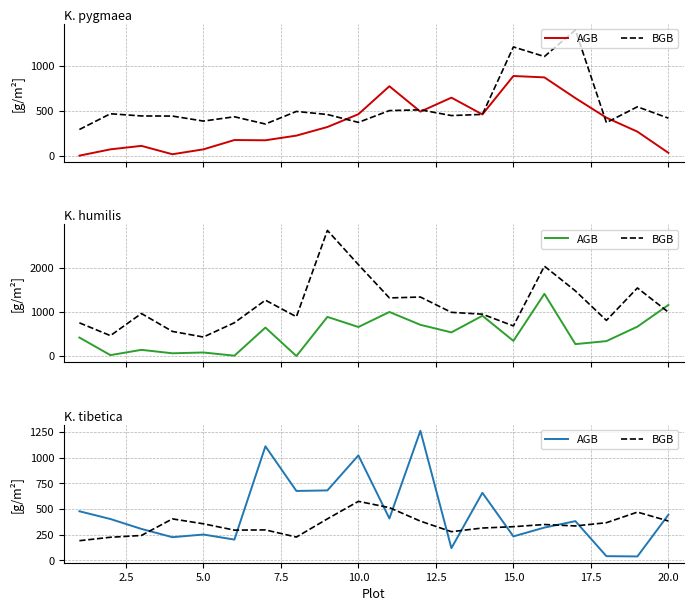

What is the value of the AGB point at the 18th from the left?

41.6